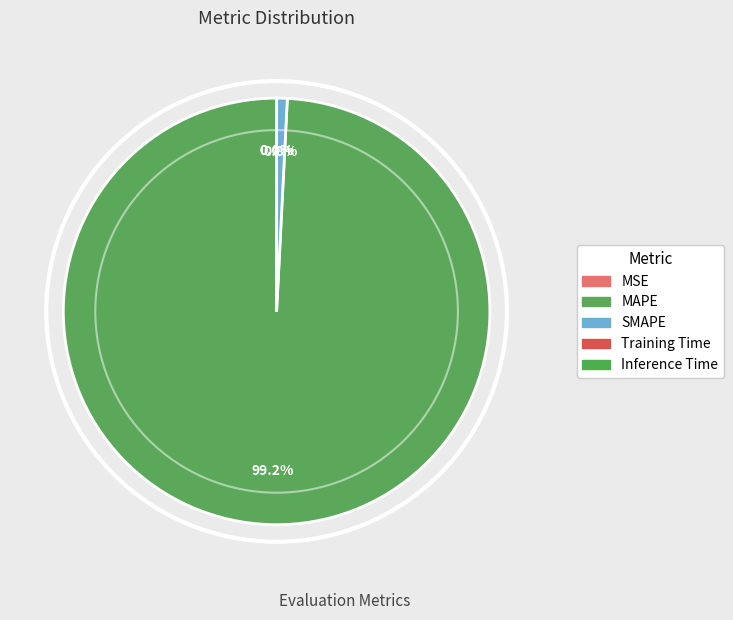

Is there a majority slice in this chart?

Yes